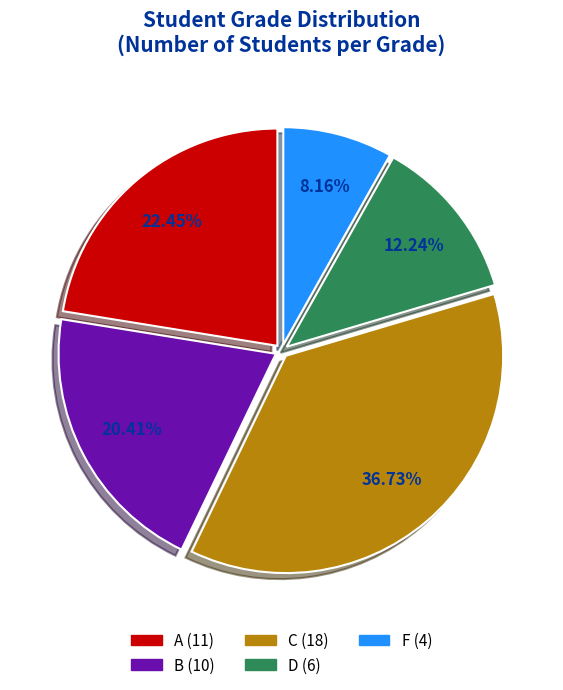

To the nearest percent, what is the average slice percentage?

20%